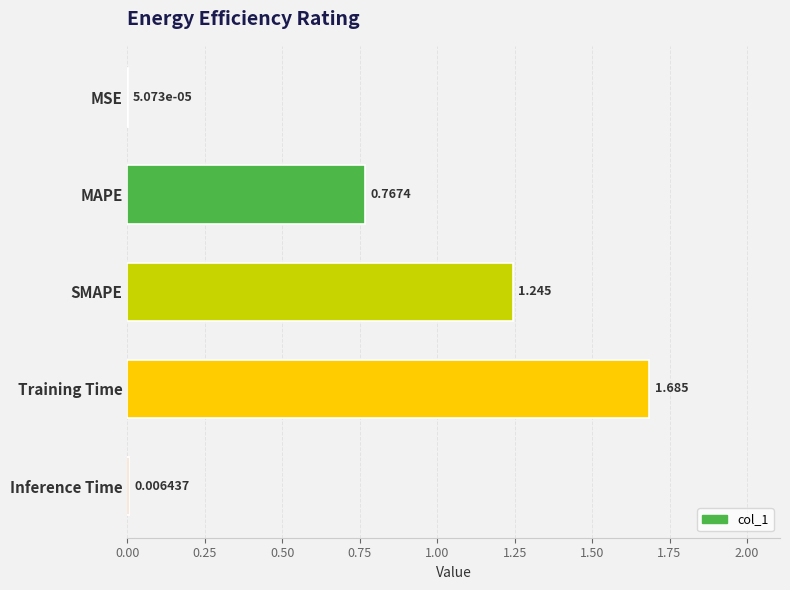

What is the average value?

0.7